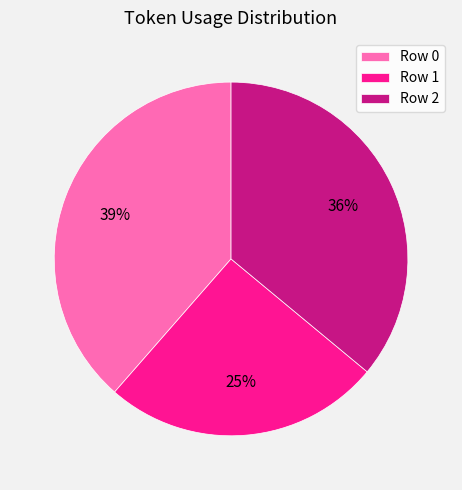

Combined, do Row 2 and Row 0 account for over 50%?

Yes